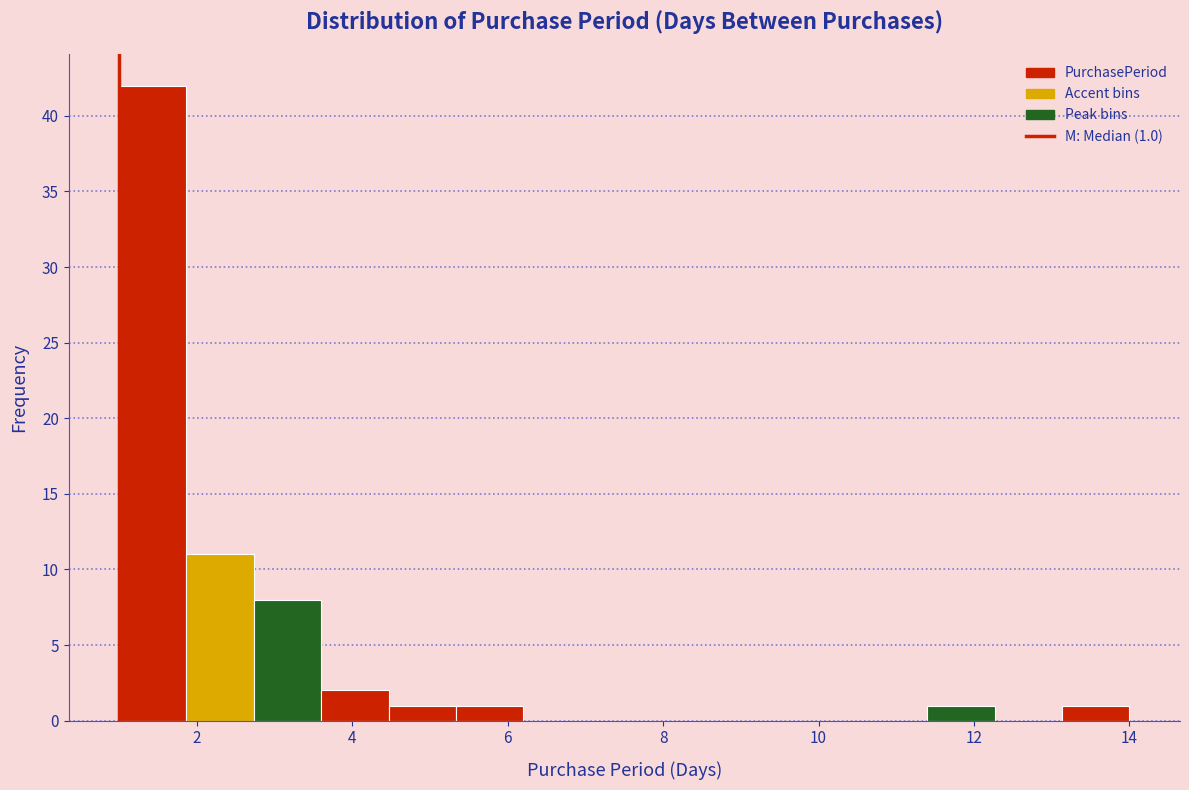

Which range on the x-axis has the tallest bar?

1.0 to 1.8